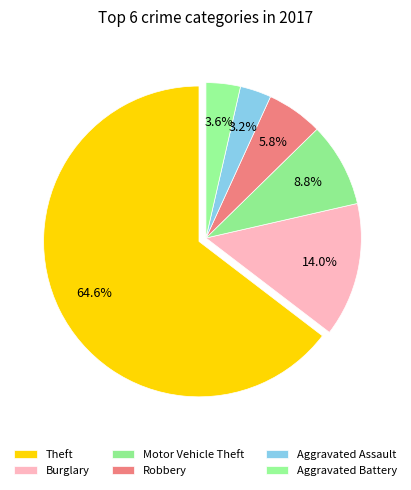

The Motor Vehicle Theft slice represents 9% of the pie. True or false?

True